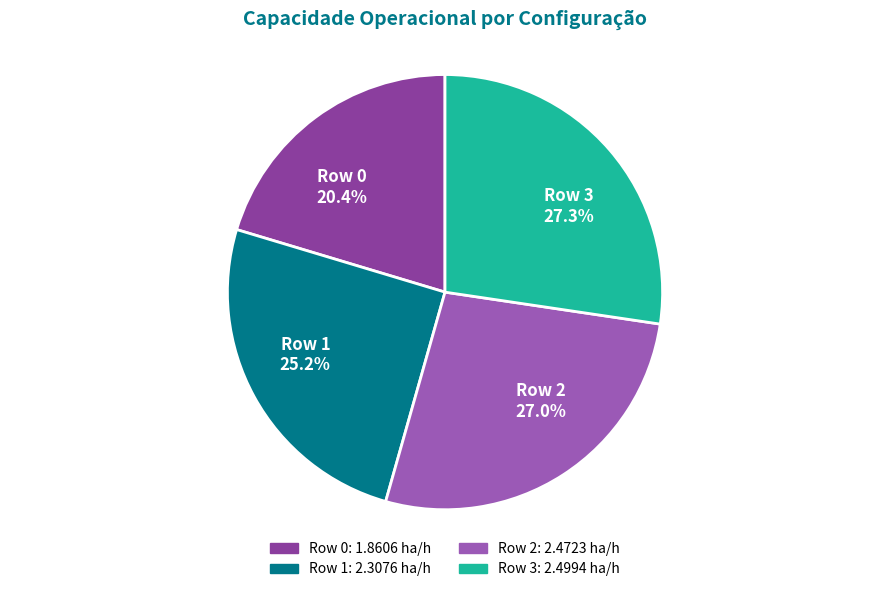

Between Row 0 and Row 1, which is larger?

Row 1